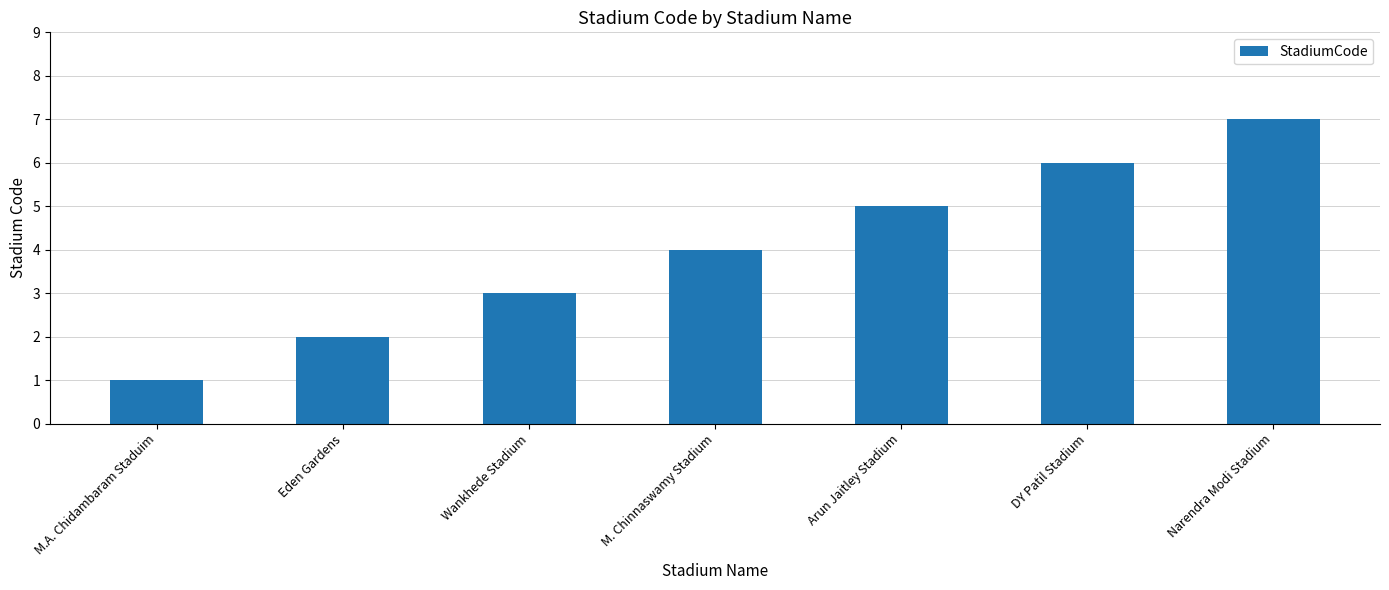

What is the average value?

4